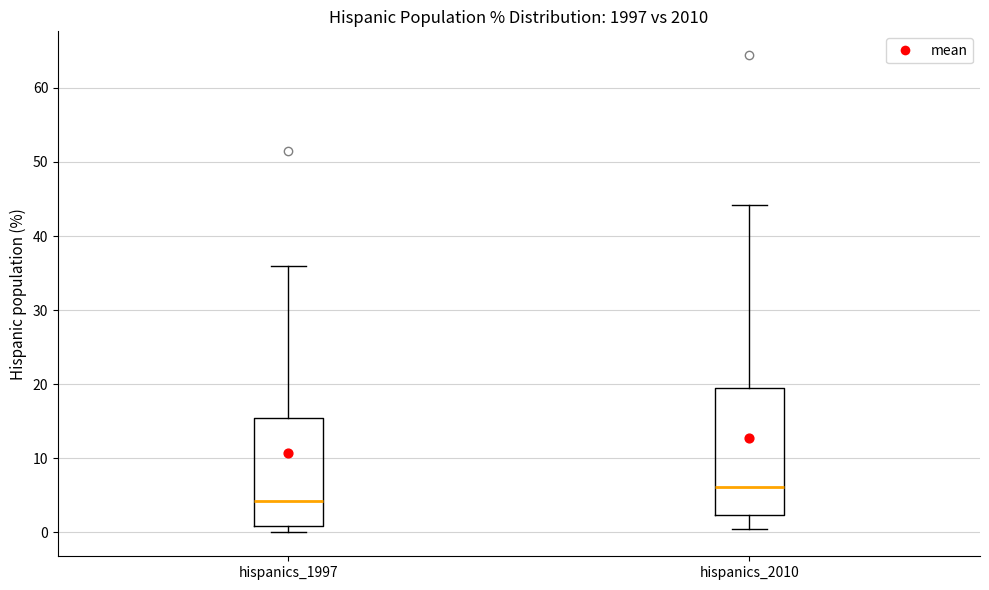

Comparing the boxes themselves (not the whiskers), which one is the tallest?

hispanics_2010